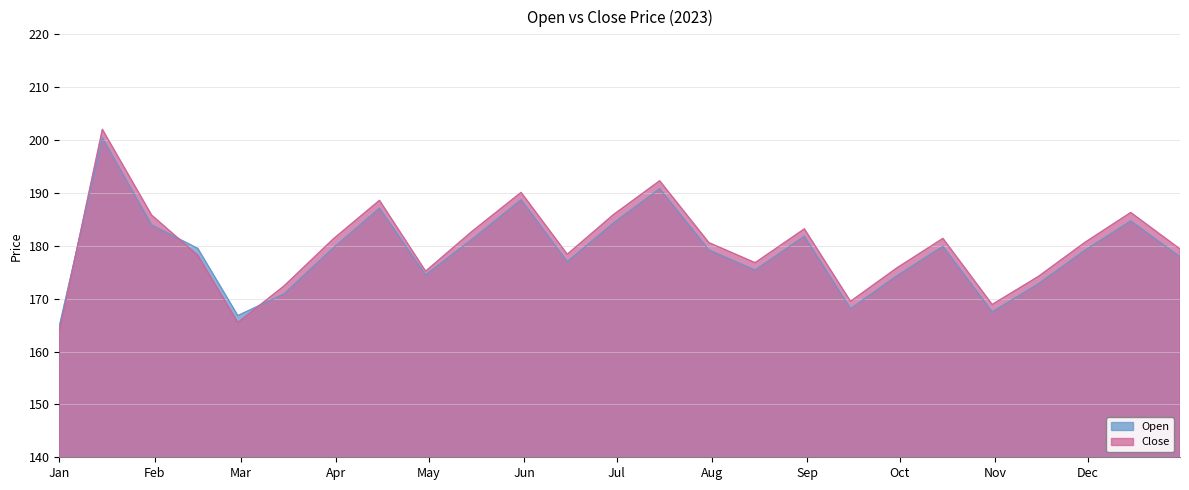

What is the spread (max minus min) of values at 2023-06-30?

1.6